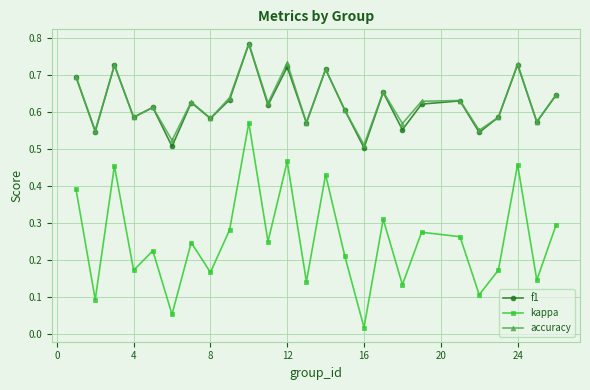

At how many categories does at least one series exceed 0?

25